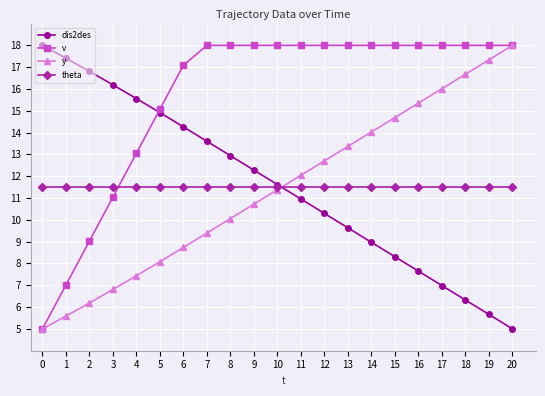

What is the sum of the y values at 4 and 14?

21.5